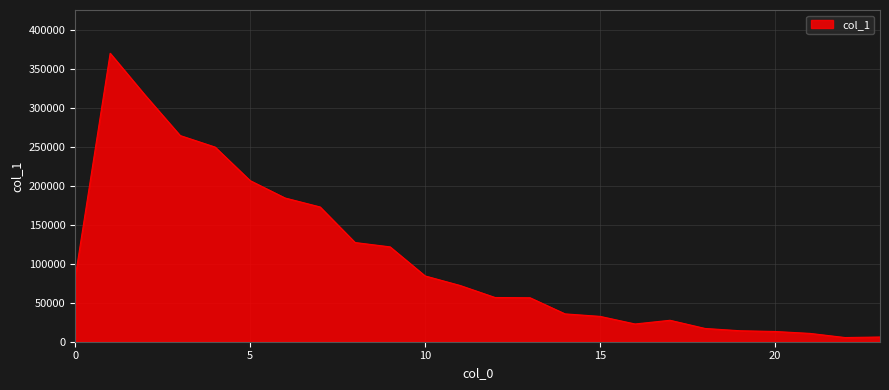

What is the greatest value displayed?

370119